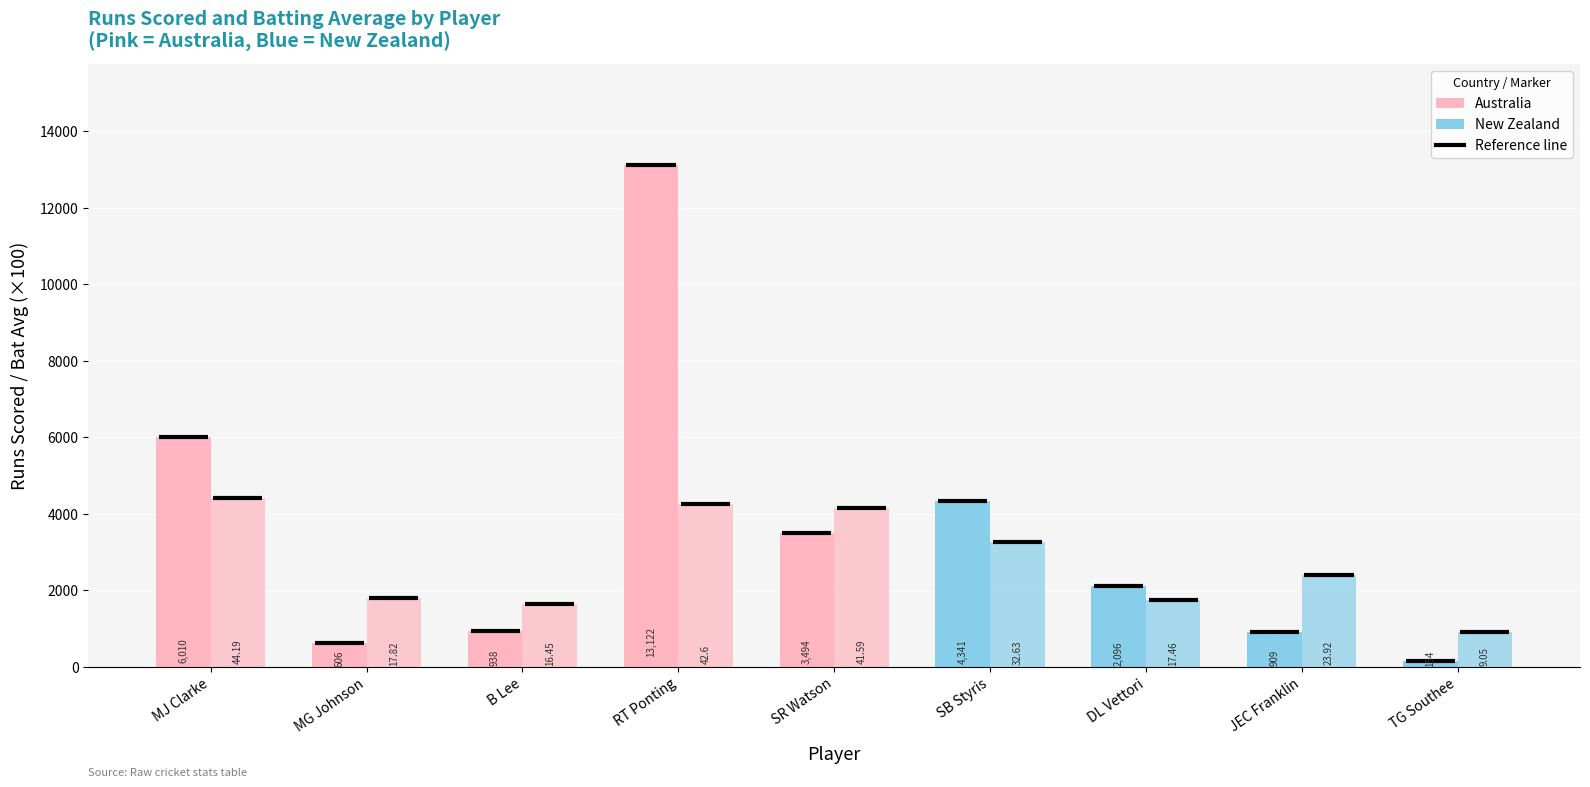

Rank the series by their maximum value, from lowest to highest.

Bat_Avg, Runs_Scored